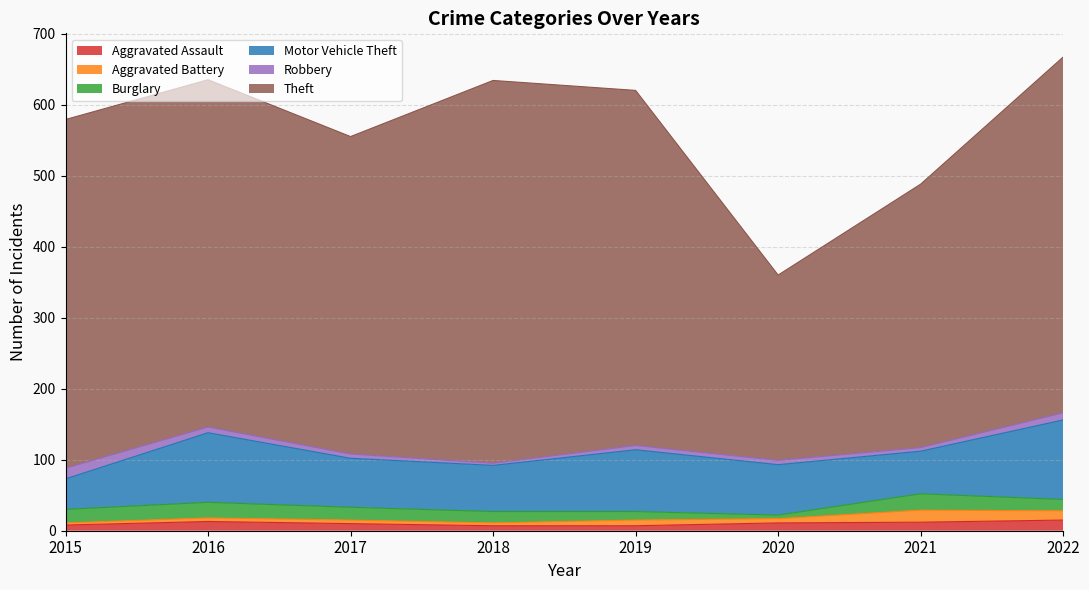

Reading left to right, transcribe all the data shown in this chart.

Aggravated Assault: 2015=8	2016=13	2017=10	2018=7	2019=7	2020=11	2021=12	2022=15
Aggravated Battery: 2015=3	2016=5	2017=5	2018=4	2019=8	2020=6	2021=17	2022=13
Burglary: 2015=19	2016=22	2017=18	2018=16	2019=12	2020=5	2021=23	2022=16
Motor Vehicle Theft: 2015=43	2016=98	2017=69	2018=65	2019=87	2020=71	2021=60	2022=112
Robbery: 2015=15	2016=8	2017=6	2018=3	2019=6	2020=6	2021=5	2022=10
Theft: 2015=491	2016=489	2017=447	2018=539	2019=500	2020=261	2021=371	2022=501